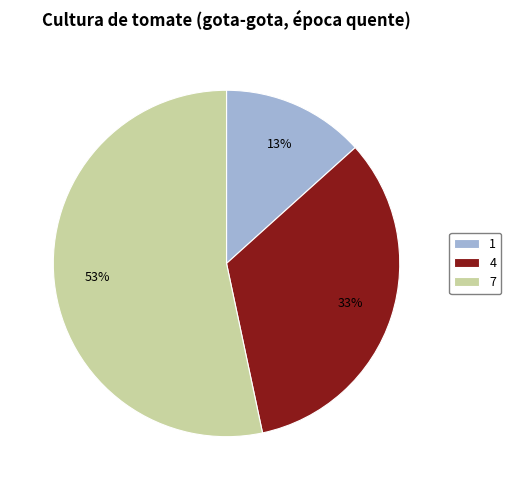

To the nearest percent, what is the difference between the largest and smallest slice percentages?

40%